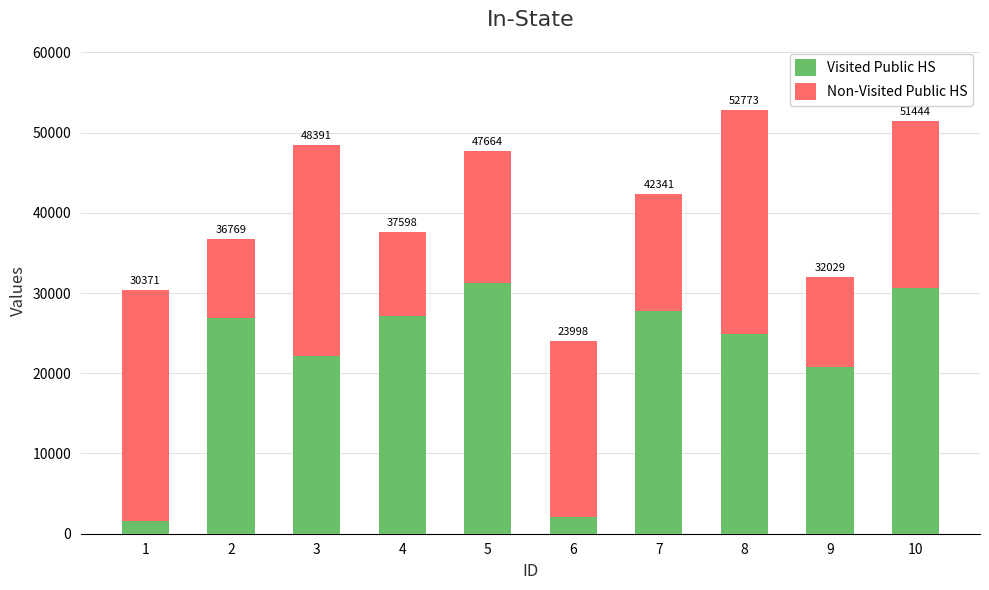

Does the chart contain stacked bars?

Yes